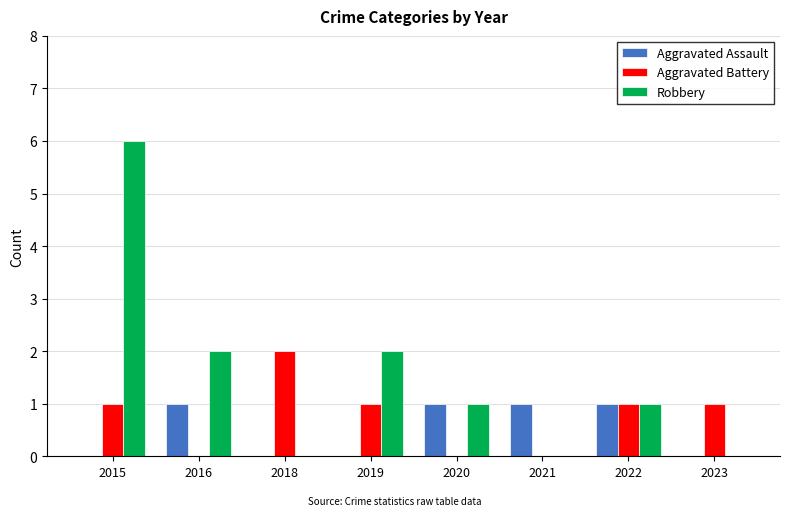

Reading left to right, list all the values displayed in this chart.

Aggravated Assault: 2015=0	2016=1	2018=0	2019=0	2020=1	2021=1	2022=1	2023=0
Aggravated Battery: 2015=1	2016=0	2018=2	2019=1	2020=0	2021=0	2022=1	2023=1
Robbery: 2015=6	2016=2	2018=0	2019=2	2020=1	2021=0	2022=1	2023=0